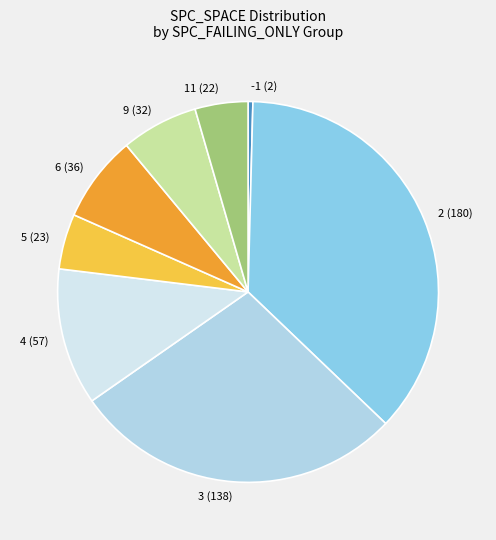

Between 3 (138) and 5 (23), which is larger?

3 (138)